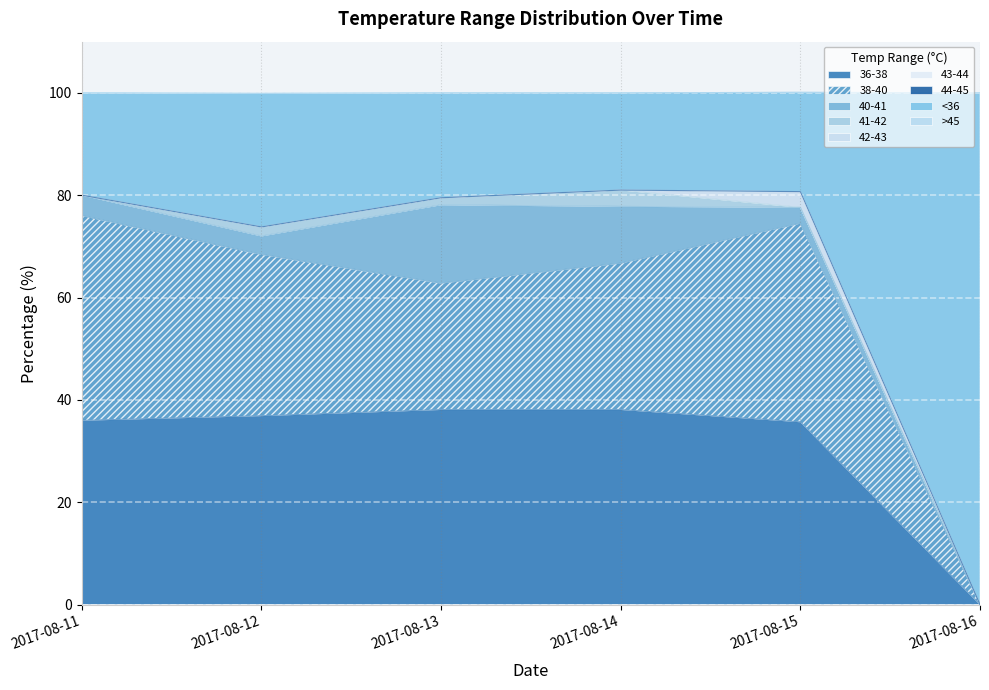

What is the difference between the second highest and second lowest values in the 2017-08-13 series?

24.7